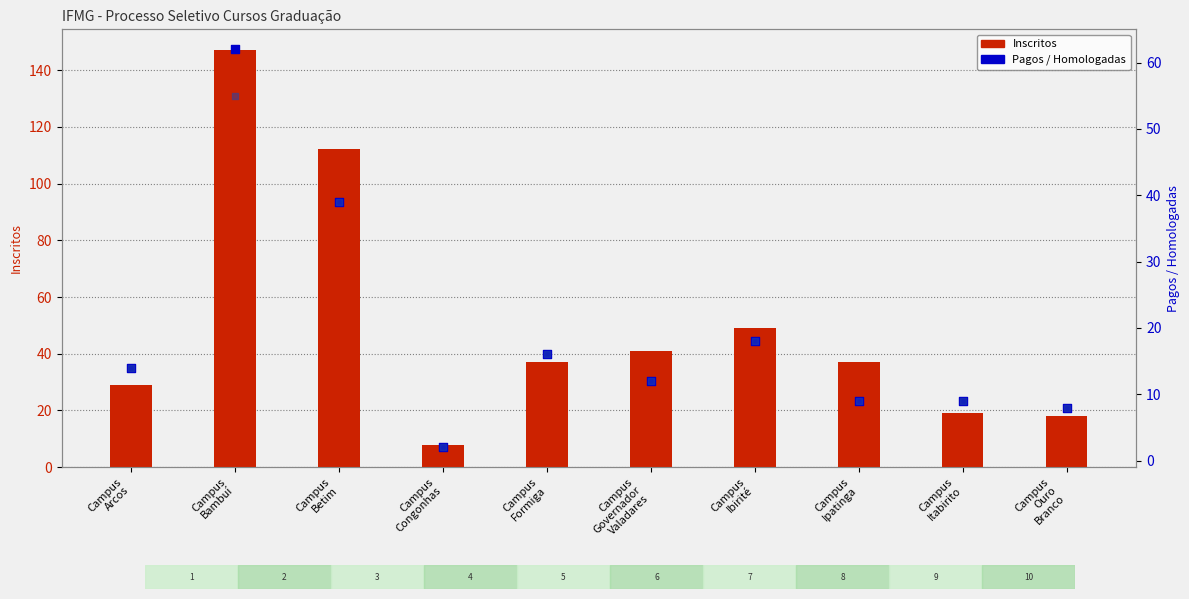

Which series has the largest total across all categories?

Inscritos